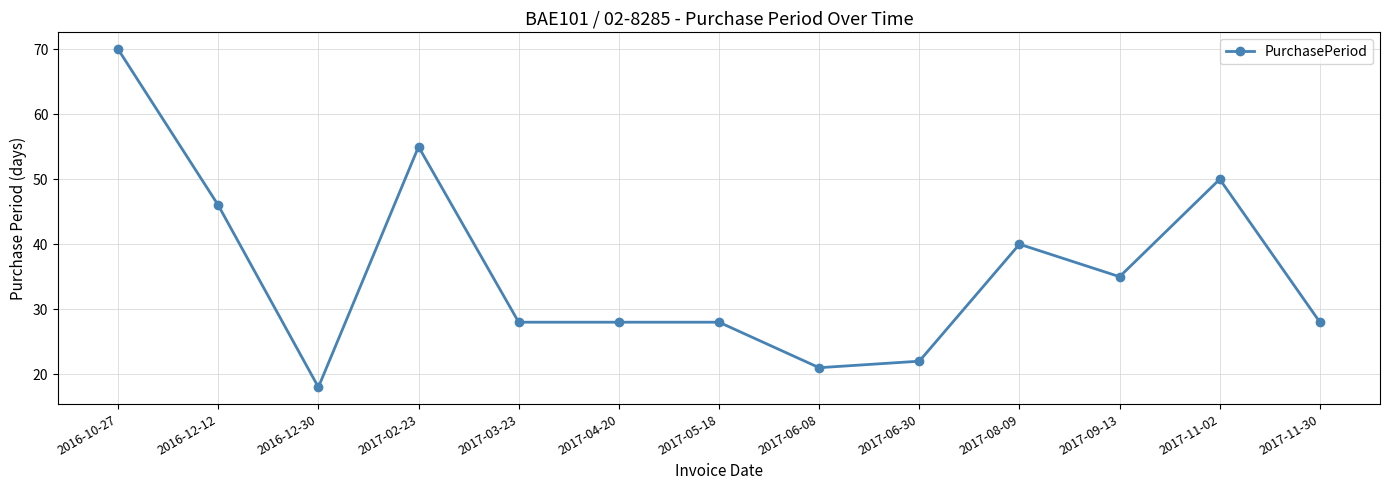

What is the value of the 2nd point from the left?

46